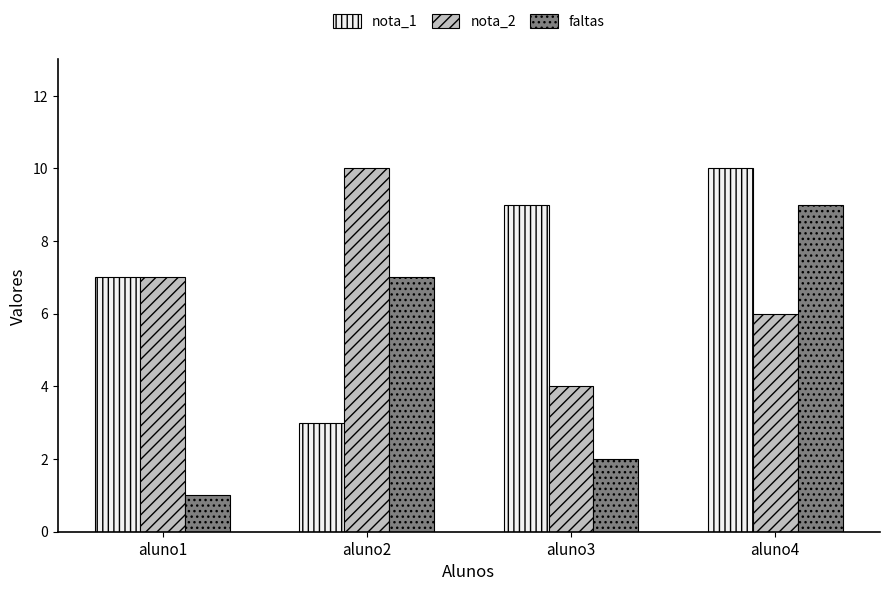

How many values in the nota_1 series are below 9?

2